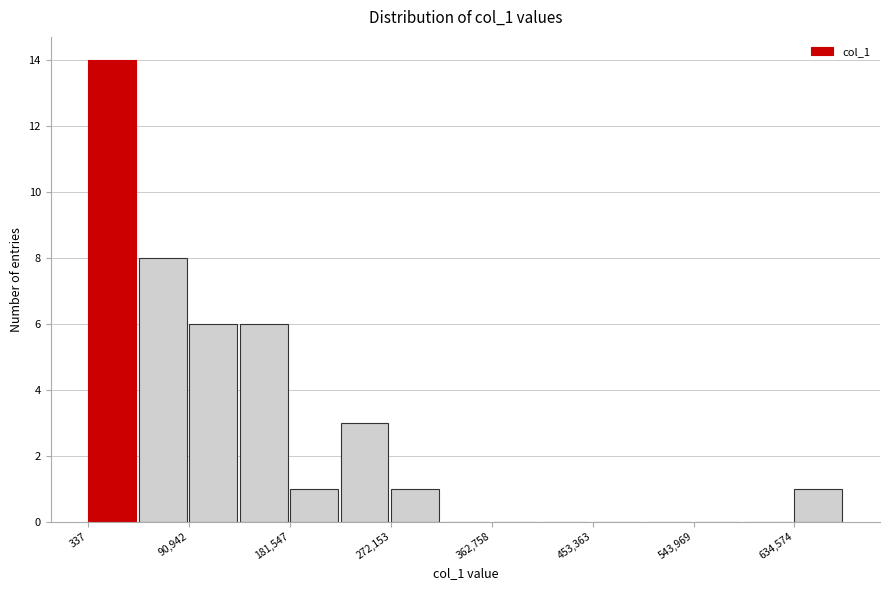

Which range on the x-axis has the tallest bar?

0 to 50000